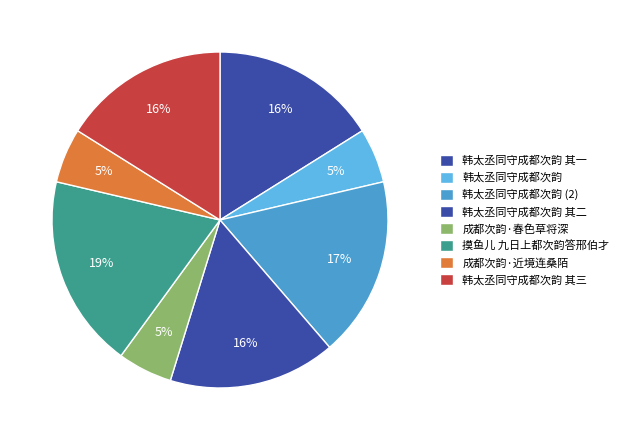

Count the number of slices in the pie.

8